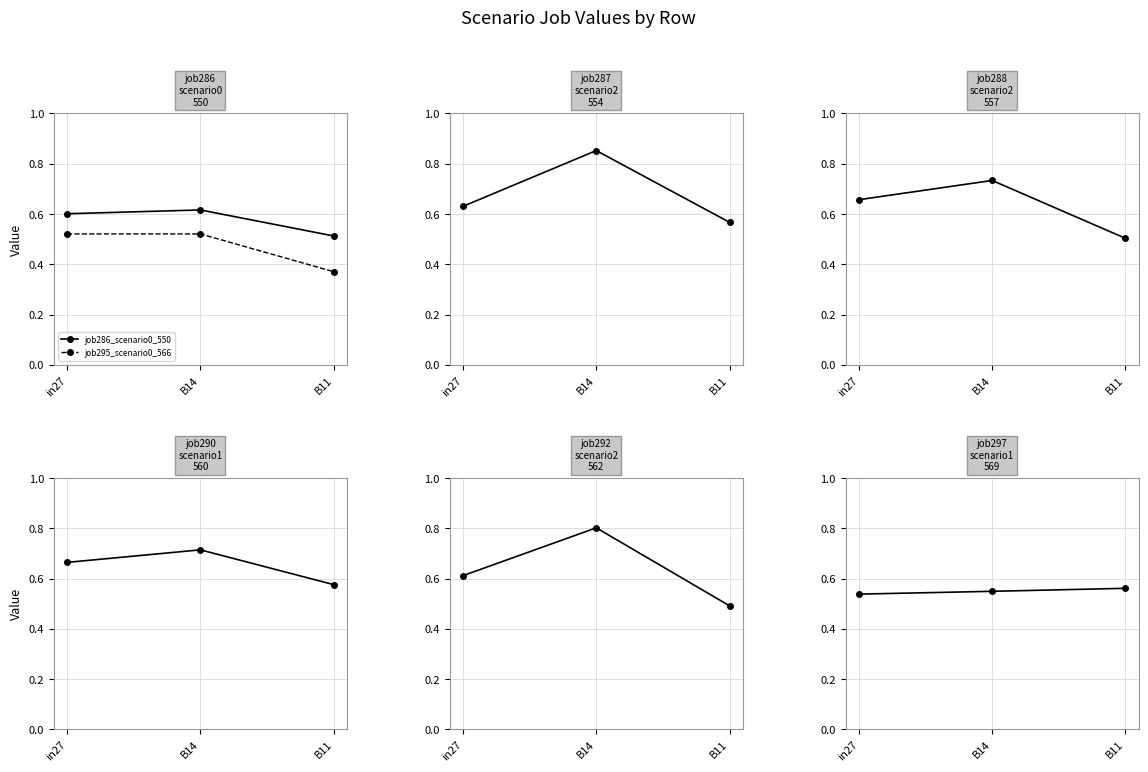

Which series has the largest range (max minus min)?

job292_scenario2_562